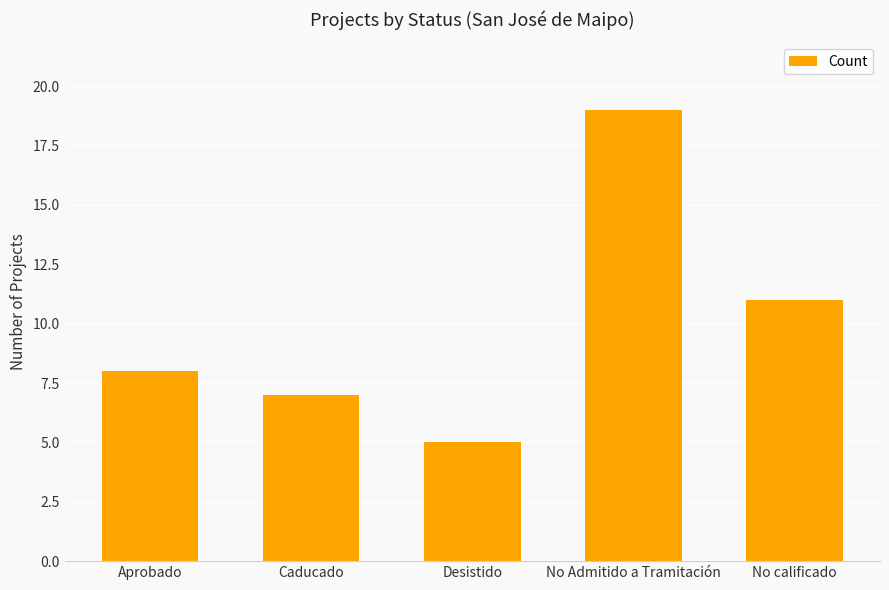

What is the approximate value at No calificado?

11